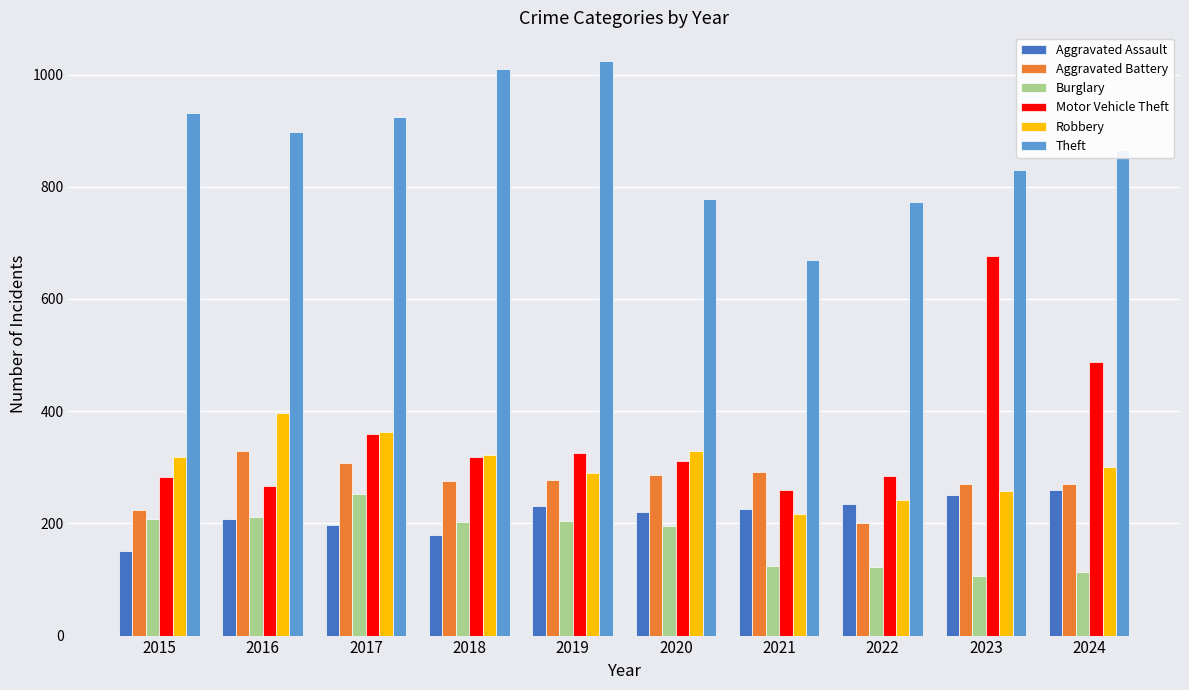

Between 2016 and 2021, which series saw the biggest shift?

Theft